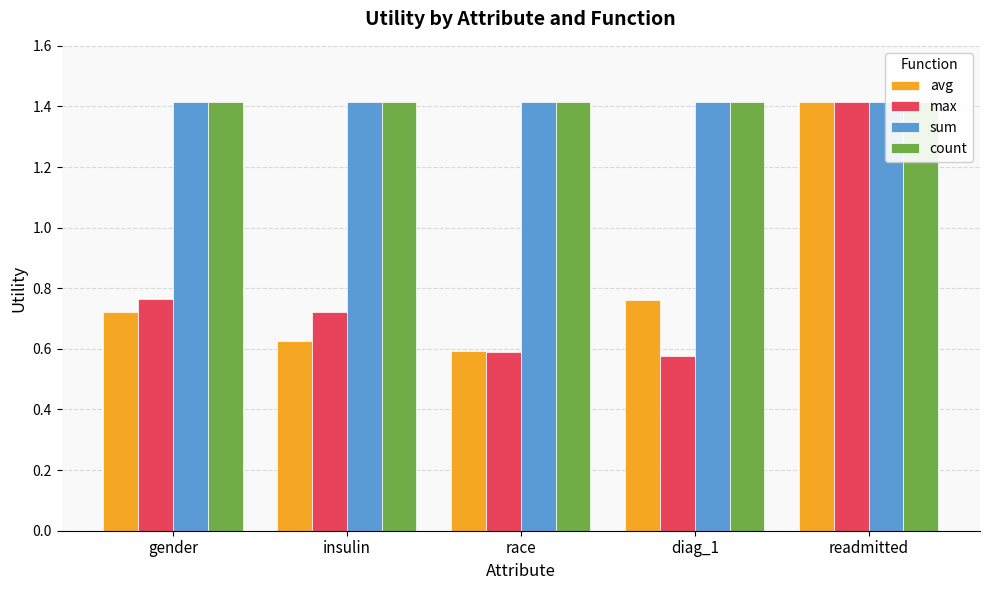

Is it true that max equals 0.2 at gender?

False